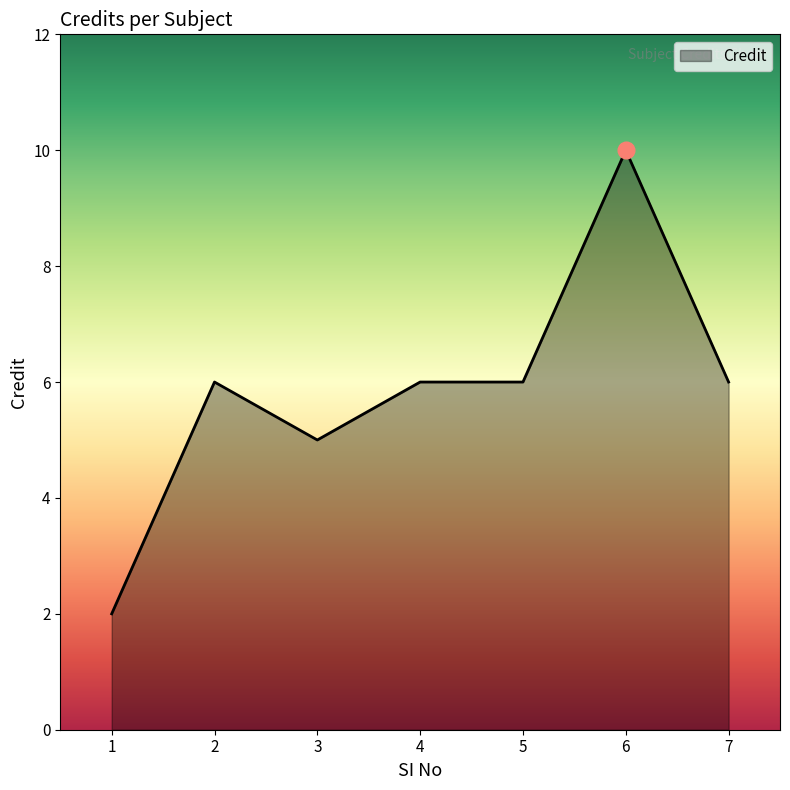

At which category does the data reach its first local peak?

2